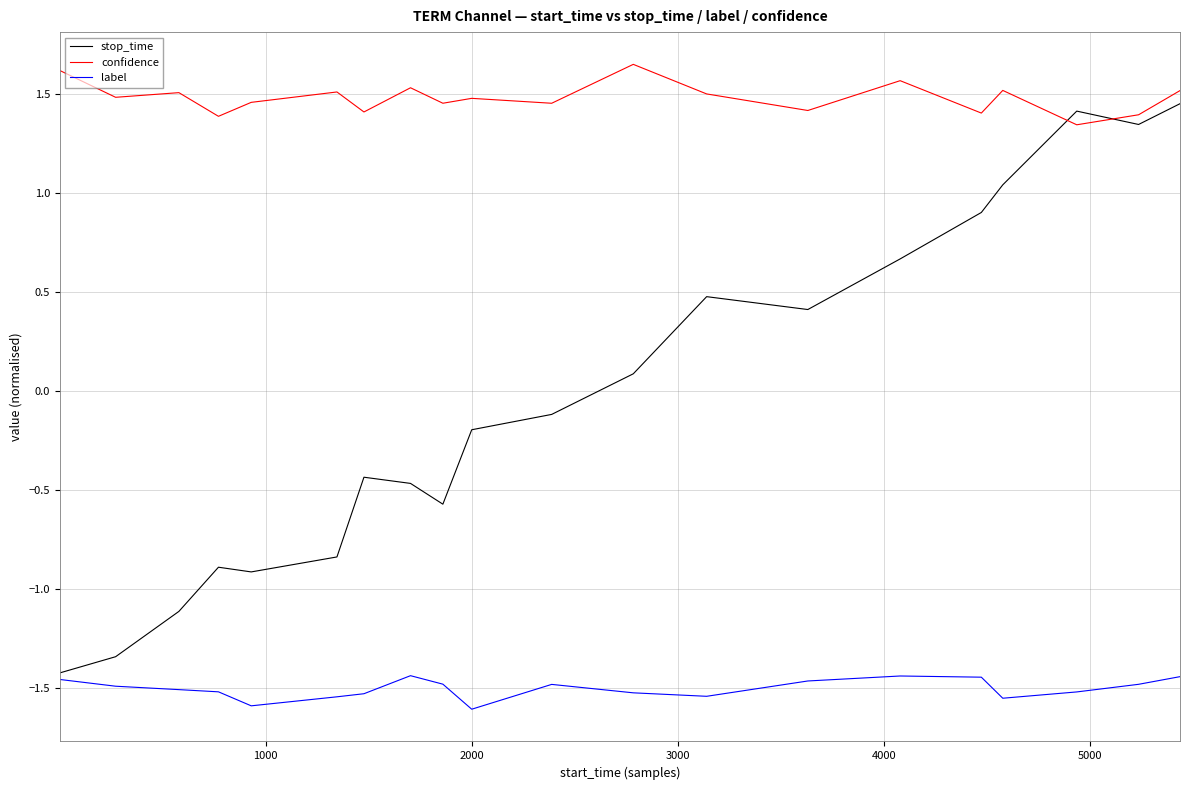

Which series has the largest total across all categories?

confidence